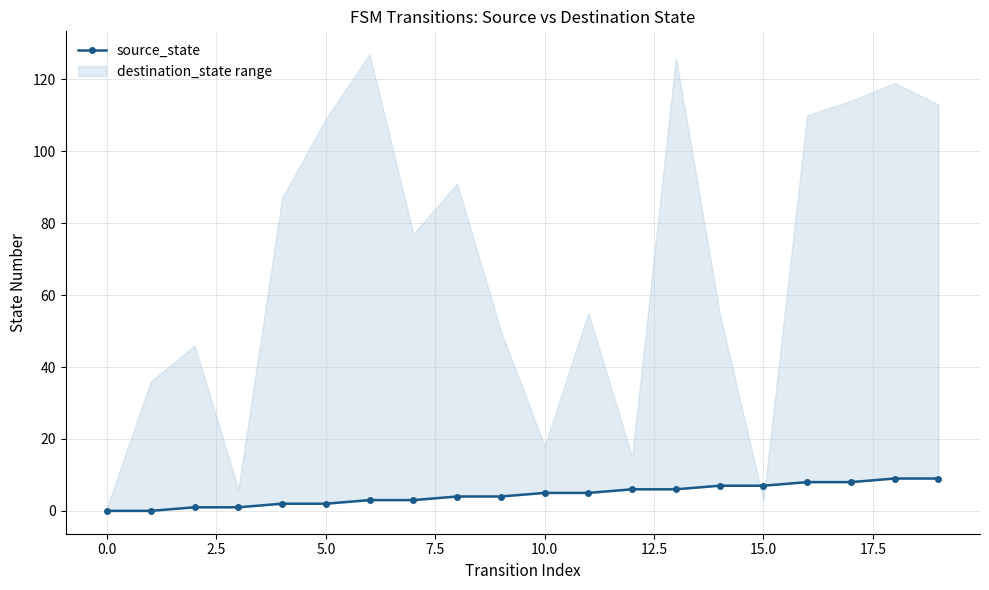

What is the ratio of the value at 16 to the value at 10?

1.6